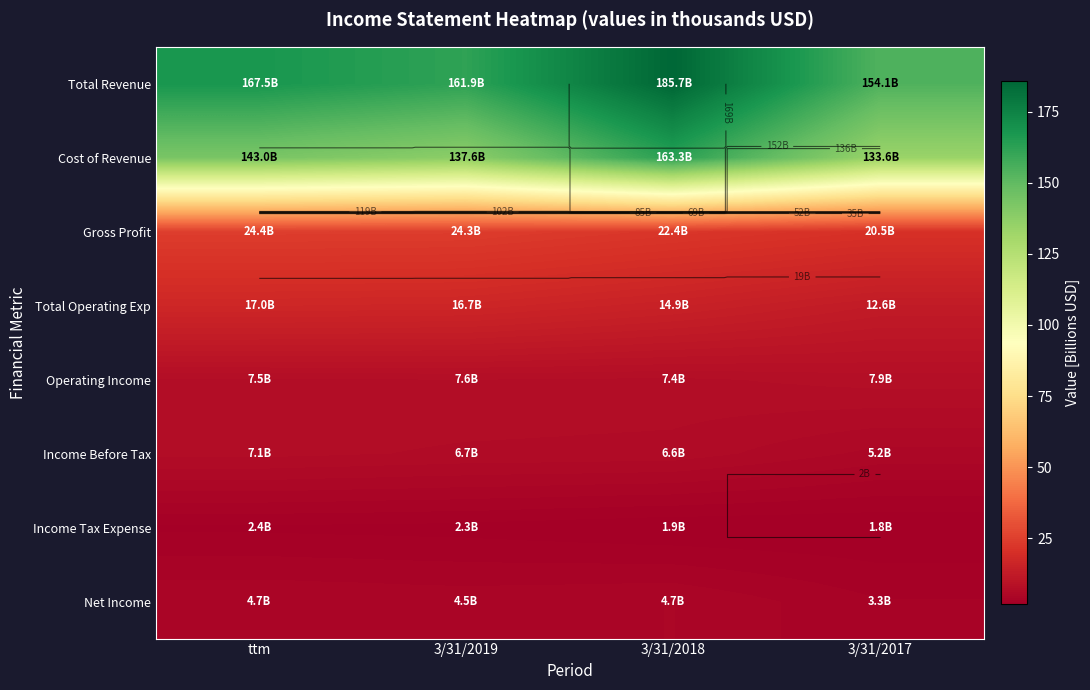

What is the approximate value of Total Operating Exp at 3/31/2018?

14.9